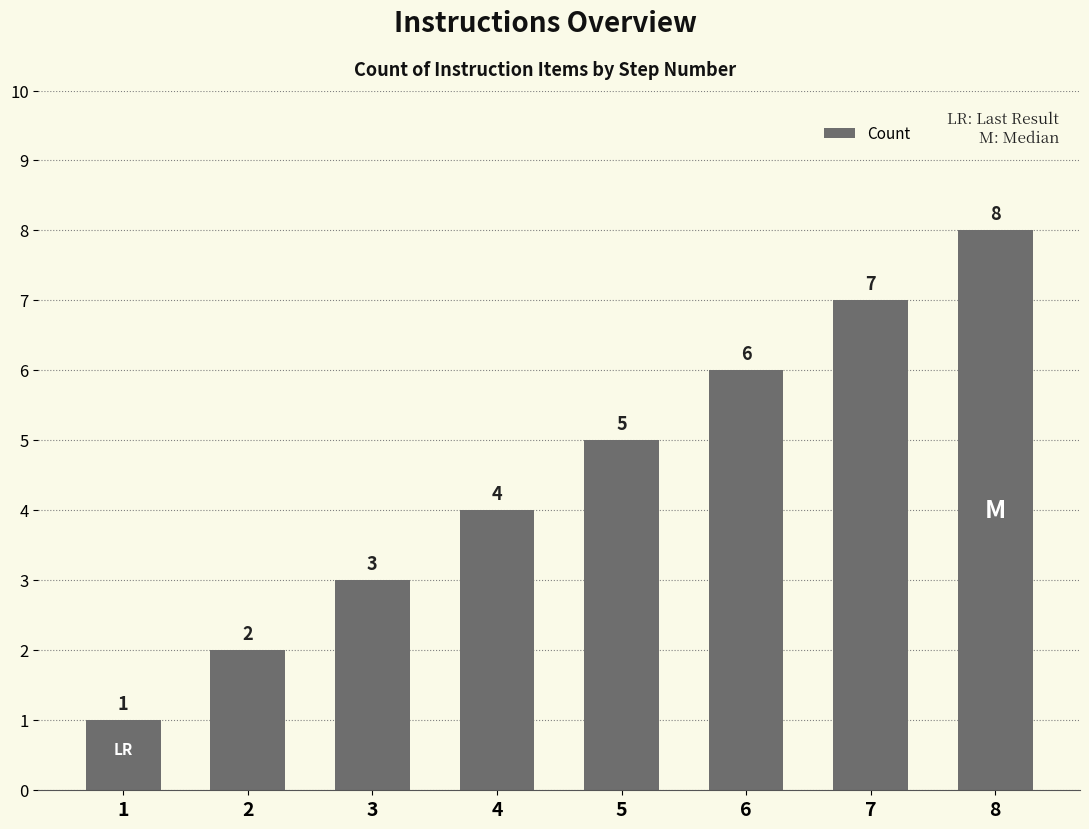

How many categories are shown in the chart?

8